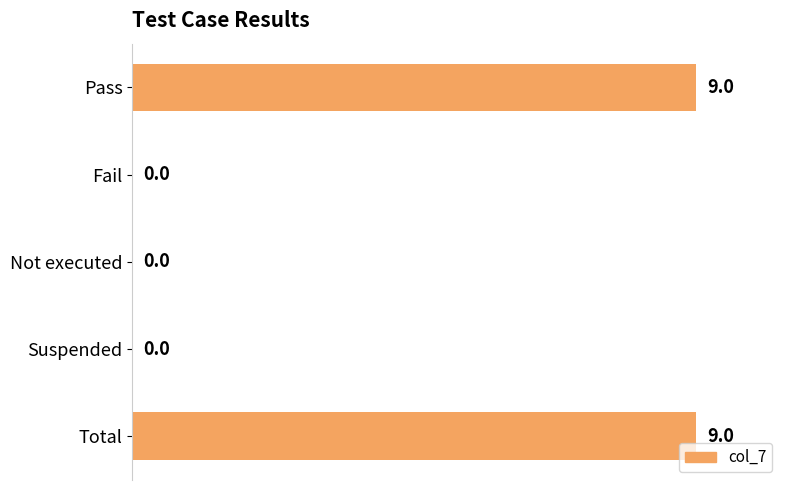

What is the sum of the values at Fail and Pass?

9